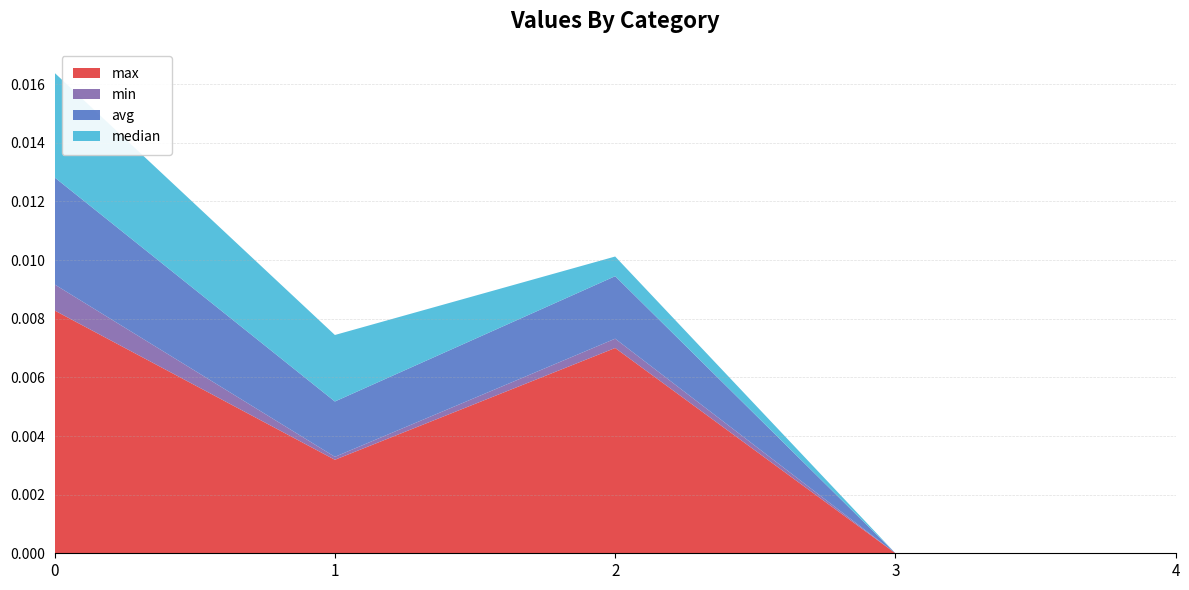

True or false: max has a value of 0.0 at 3.

True